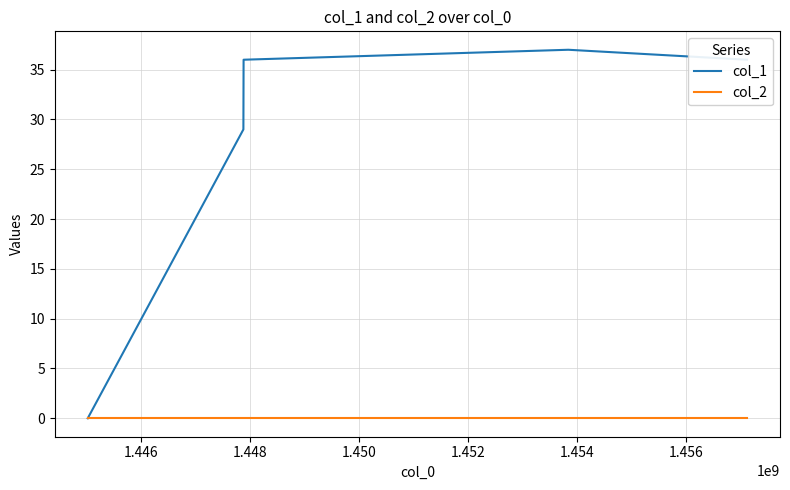

How many values in col_1 are above zero?

4